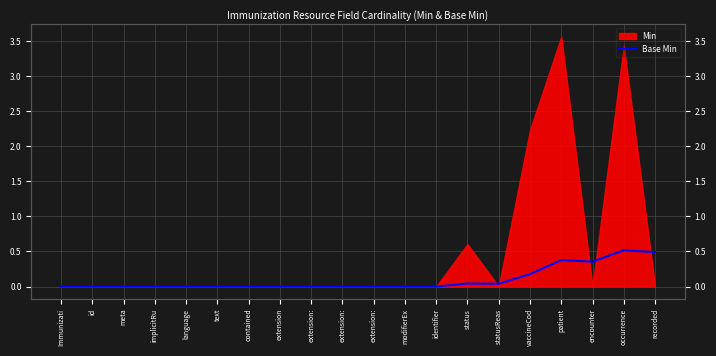

How many categories are shown in the chart?

20